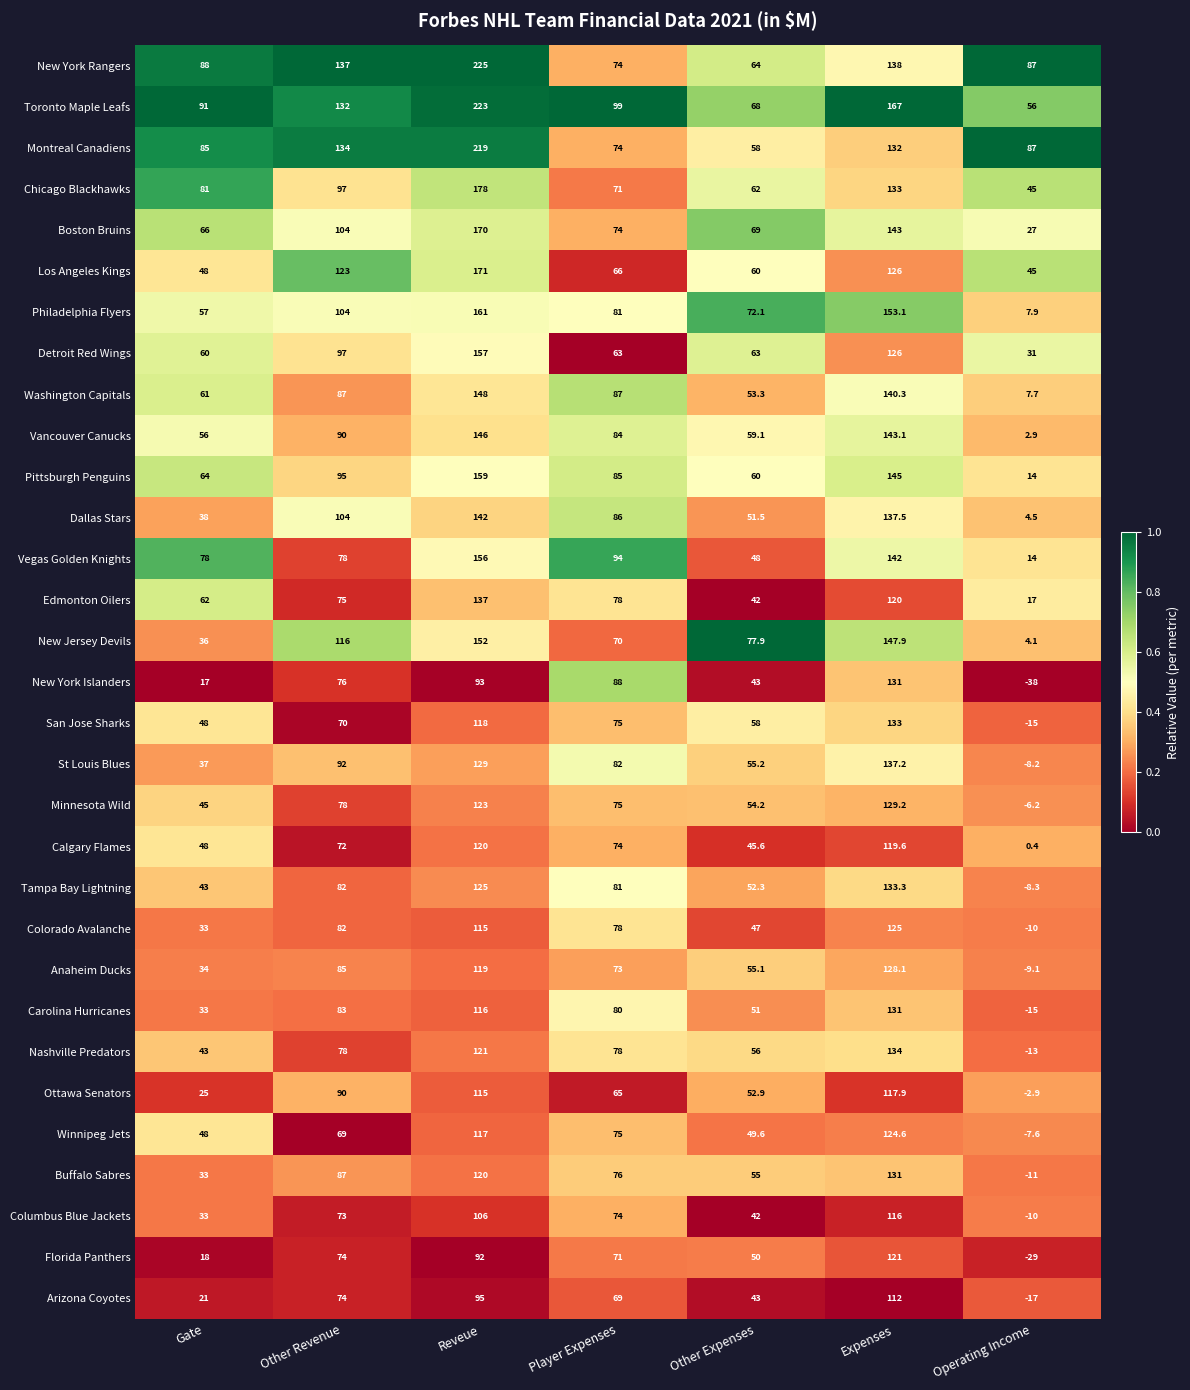

What is the average value of the Pittsburgh Penguins series?

88.9